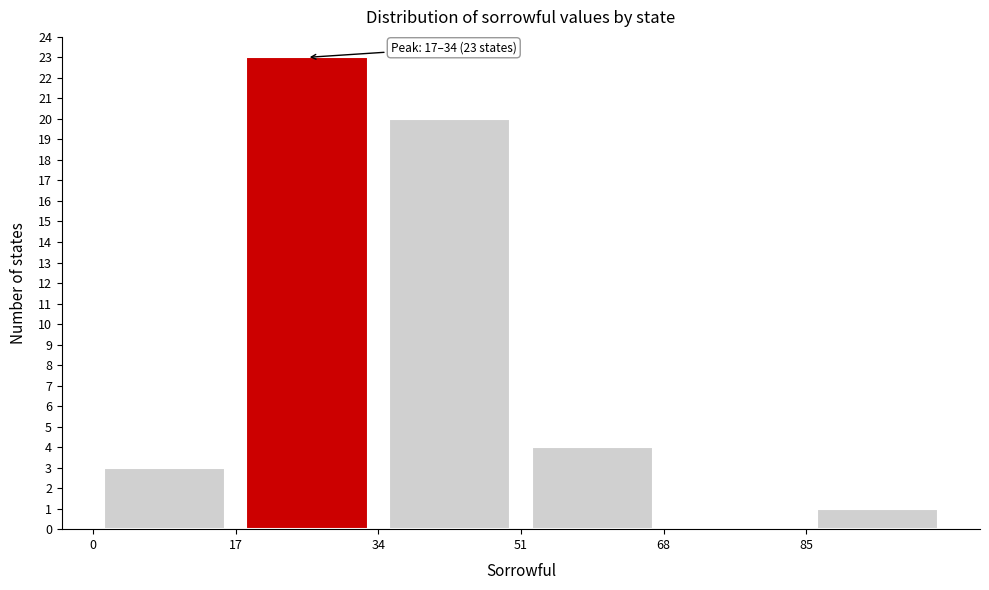

Which range on the x-axis has the tallest bar?

17 to 34